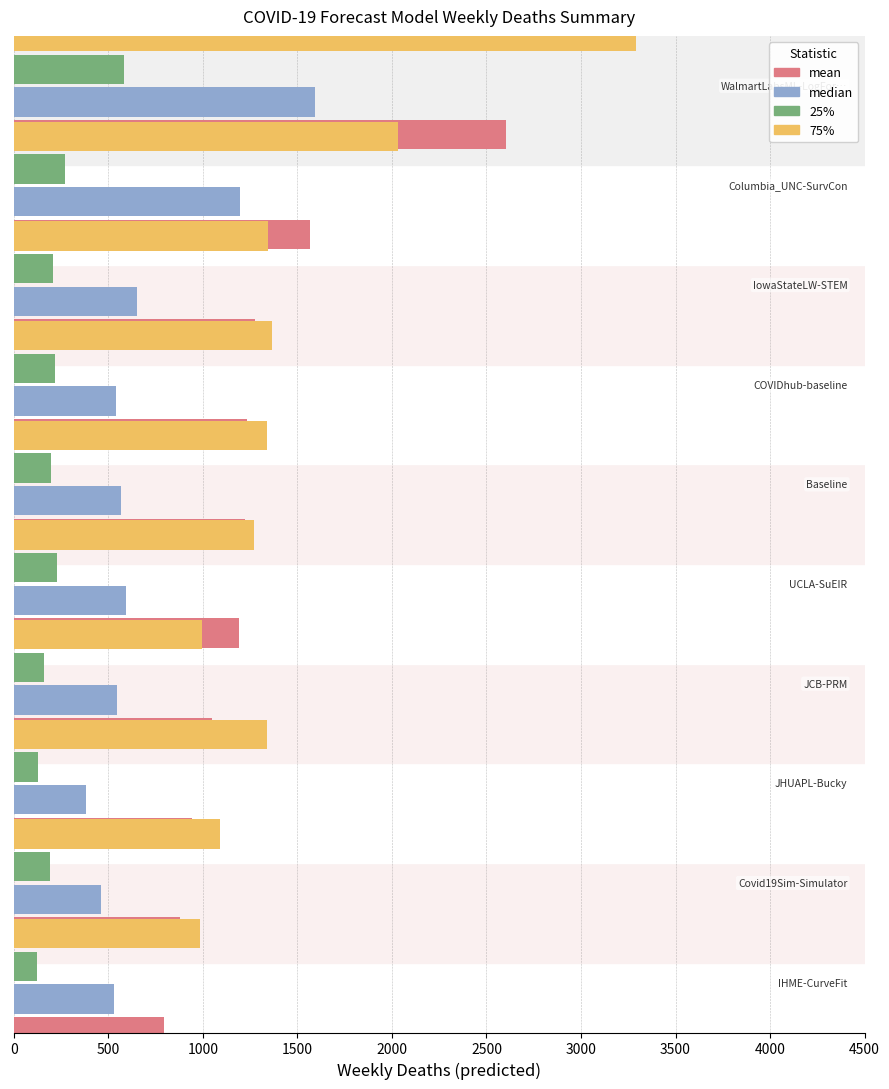

List the series in order of their peak value, highest first.

75%, mean, median, 25%